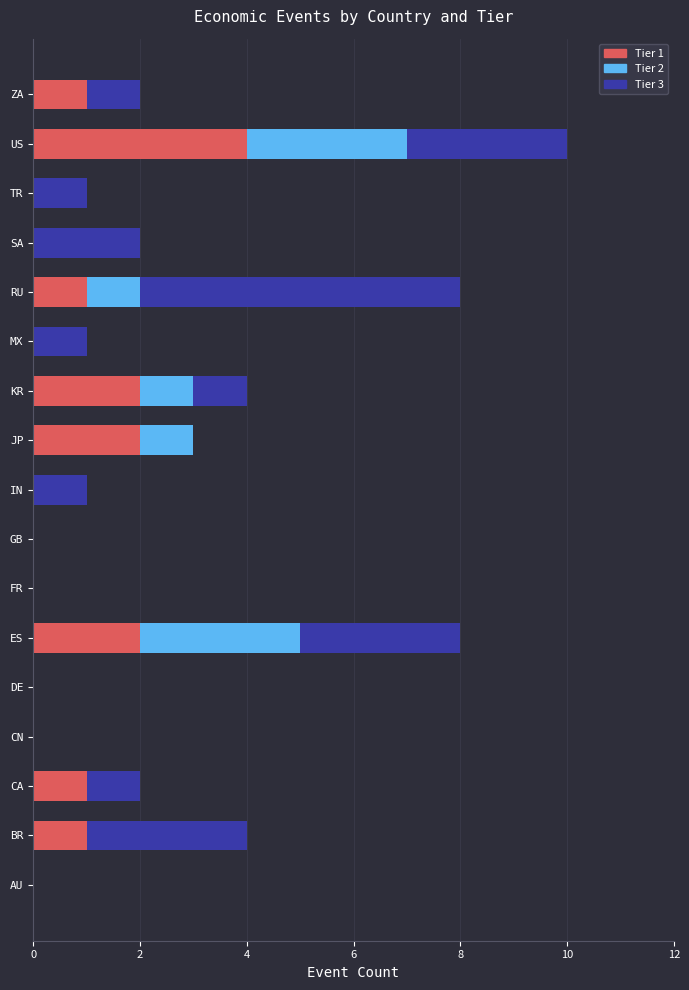

The Tier 1 series shows 4 at US. True or false?

True